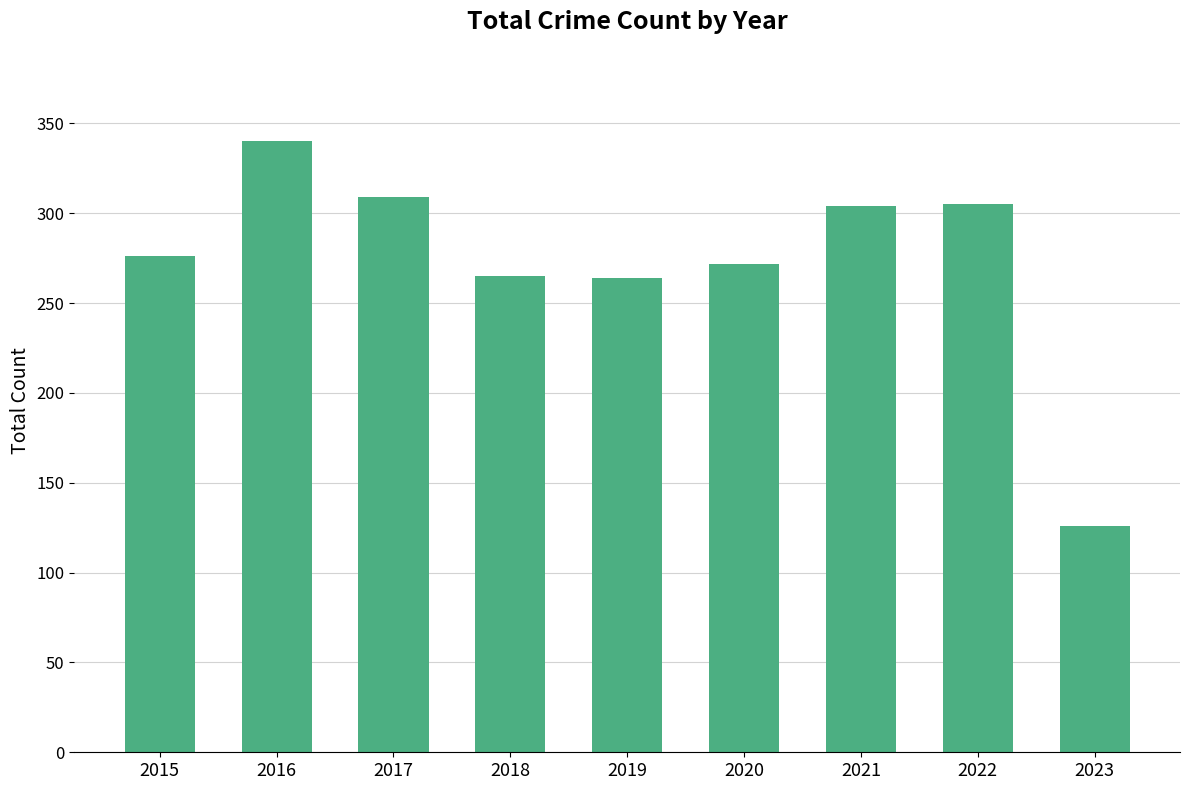

Which label corresponds to the smallest value in the chart?

2023